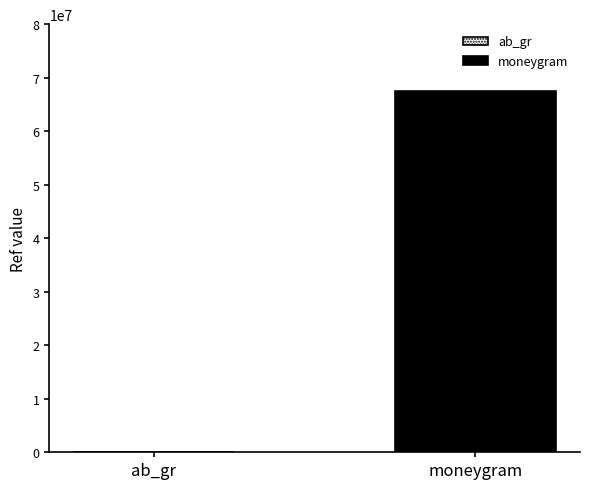

Are the bars horizontal?

No